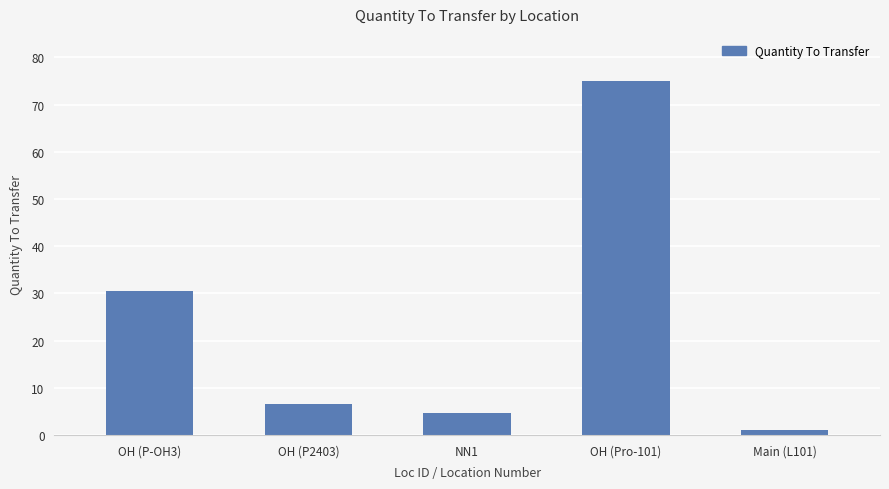

Count the number of data series in this chart.

1